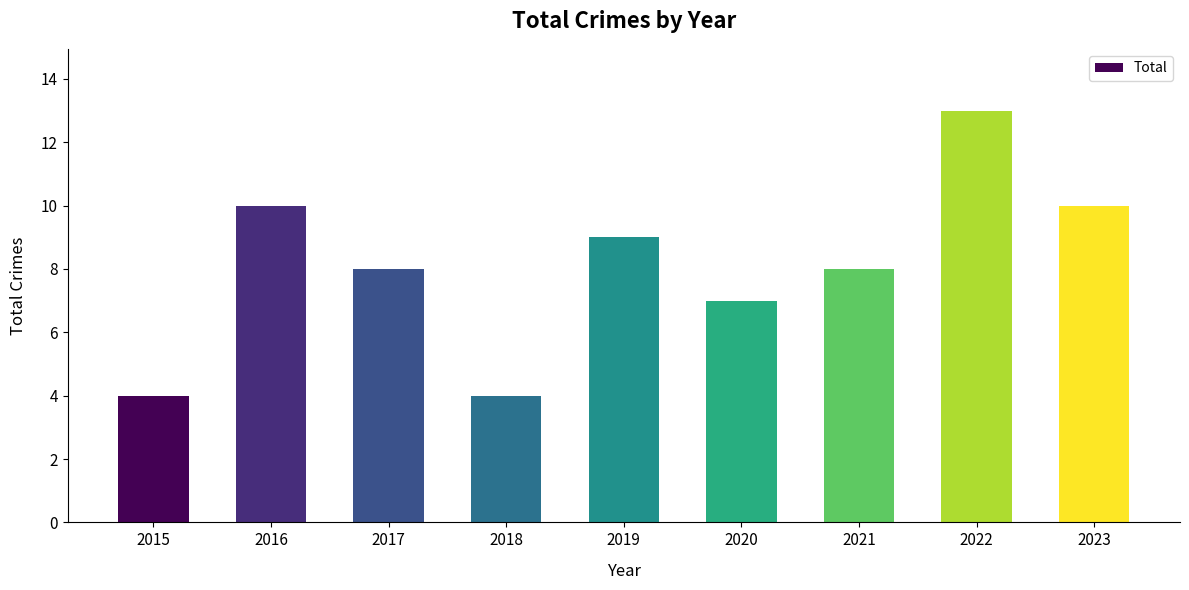

What is the minimum value shown in the chart?

4